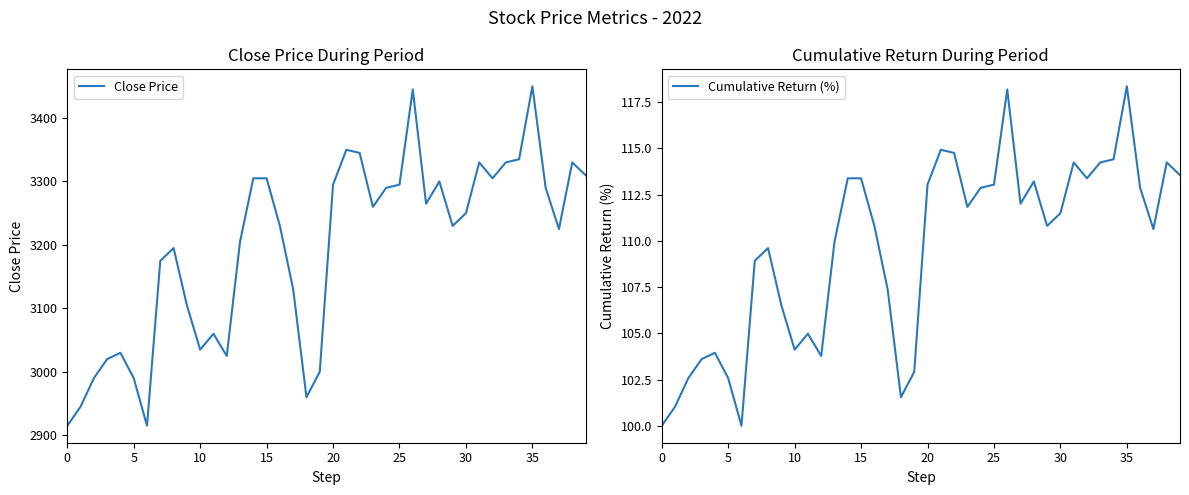

At which category does the chart reach its peak across all series?

35